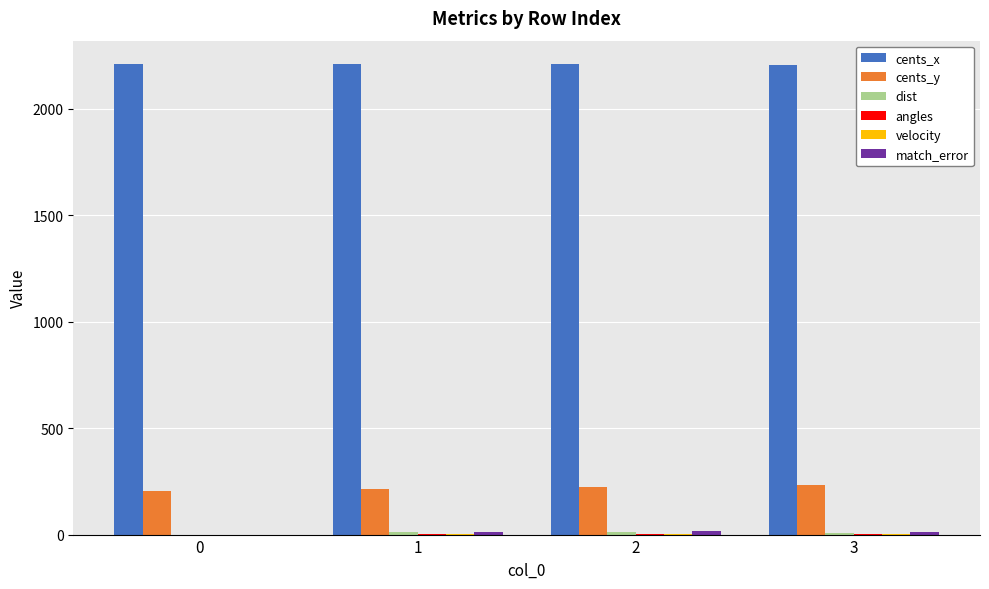

What is the total value across all series at 0?

2414.4